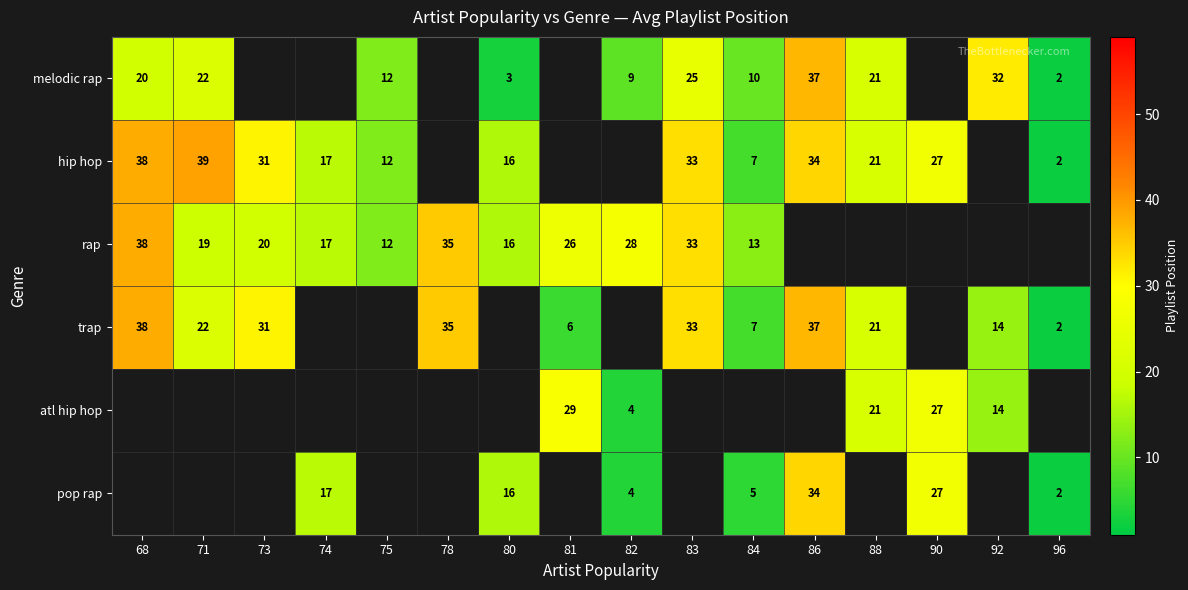

The value of melodic rap at 68 is 20. True or false?

True